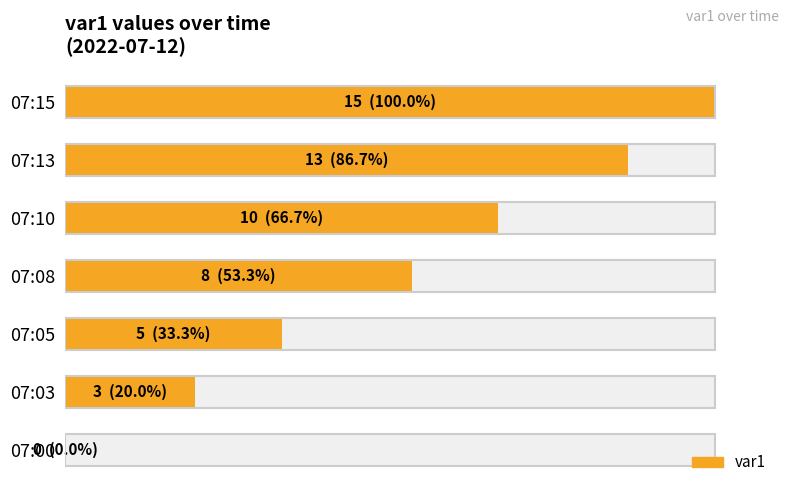

Reading left to right, extract all data points from this chart.

0.0	20.0	33.3	53.3	66.7	86.7	100.0